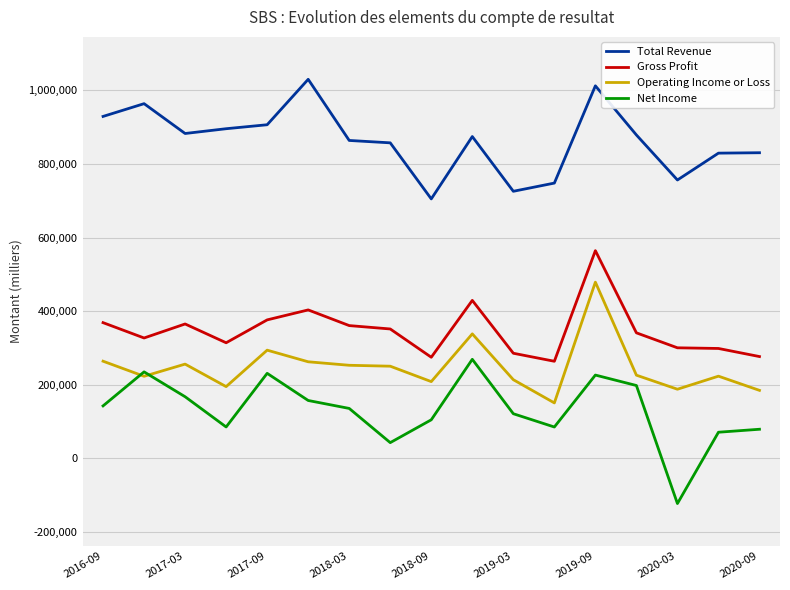

What are all the series names shown in the legend?

Total Revenue, Gross Profit, Operating Income or Loss, Net Income